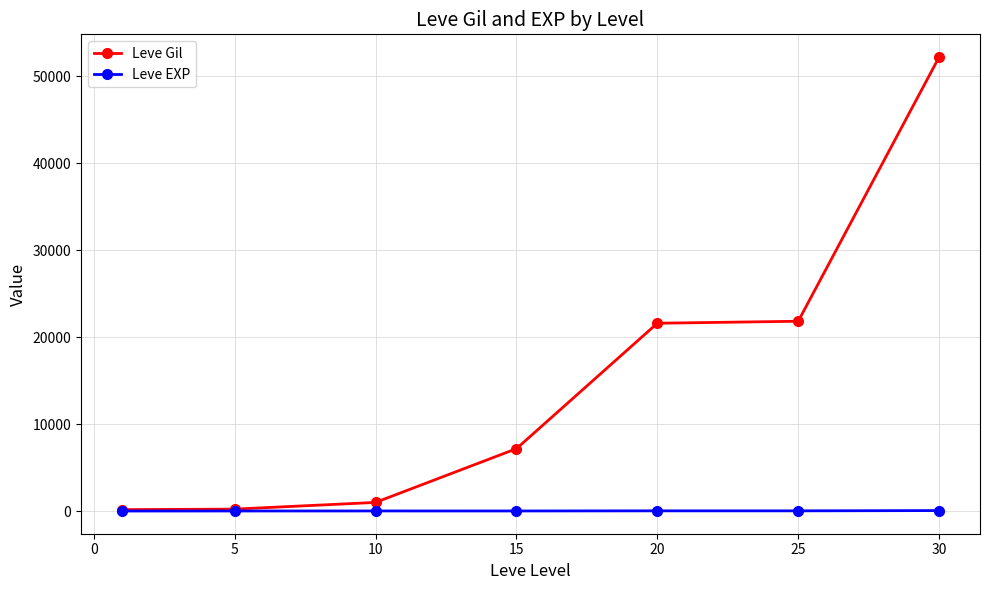

What is the difference between the maximum and minimum values in the Leve EXP series?

51